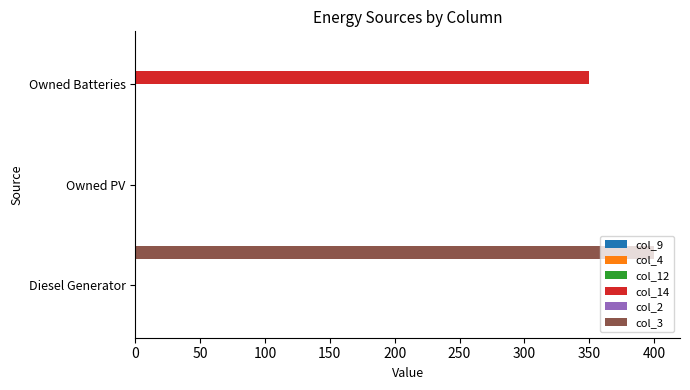

Is it true that col_3 equals 0 at Owned Batteries?

True